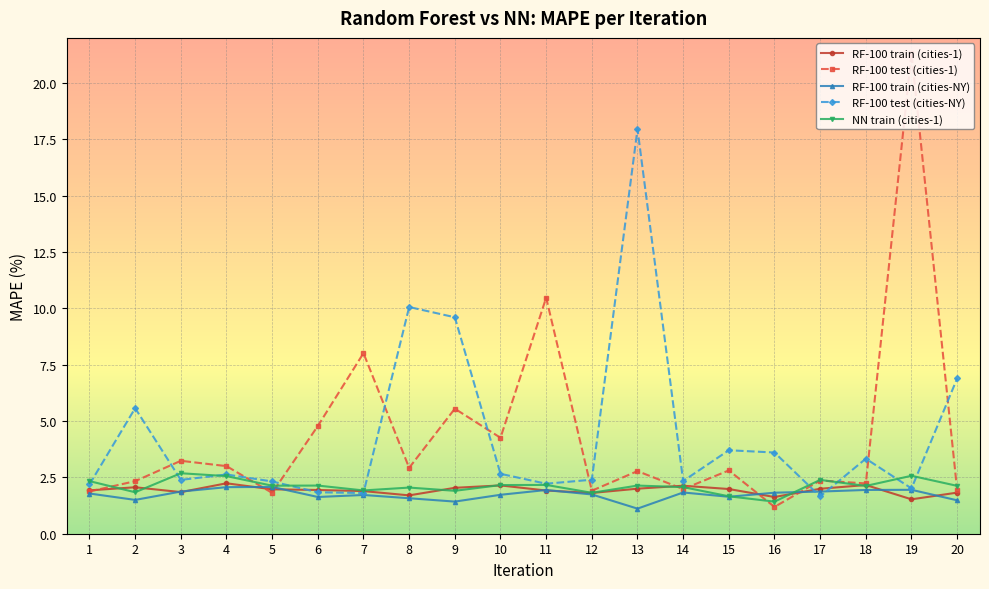

What is the spread (max minus min) of values at 11?

8.6